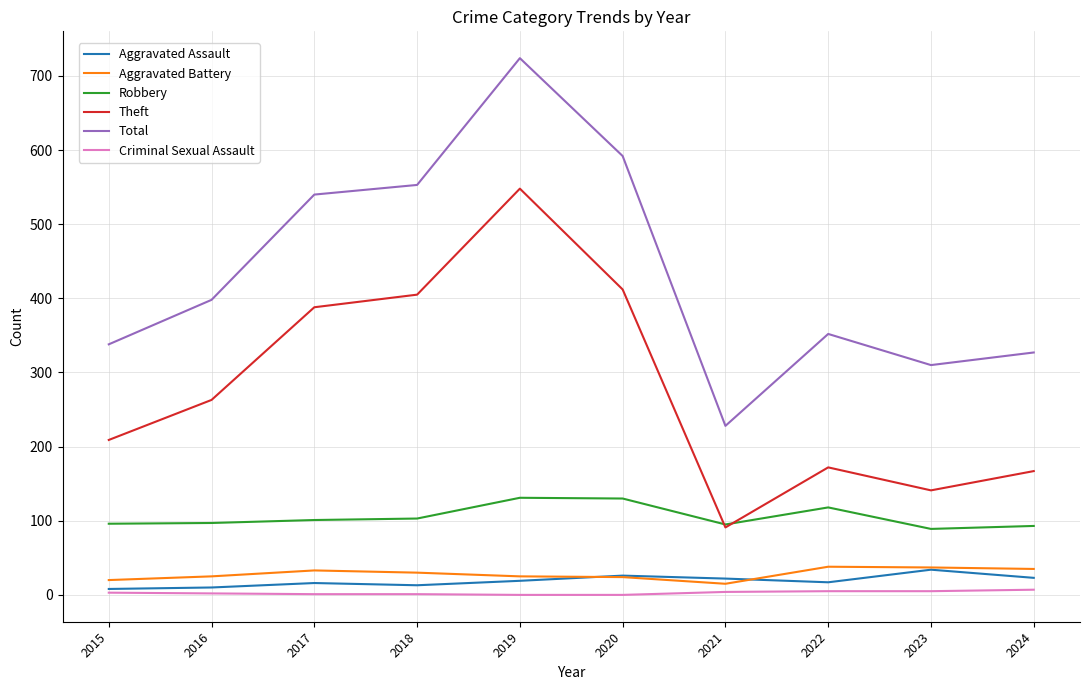

True or false: Aggravated Assault and Aggravated Battery intersect in this chart.

True